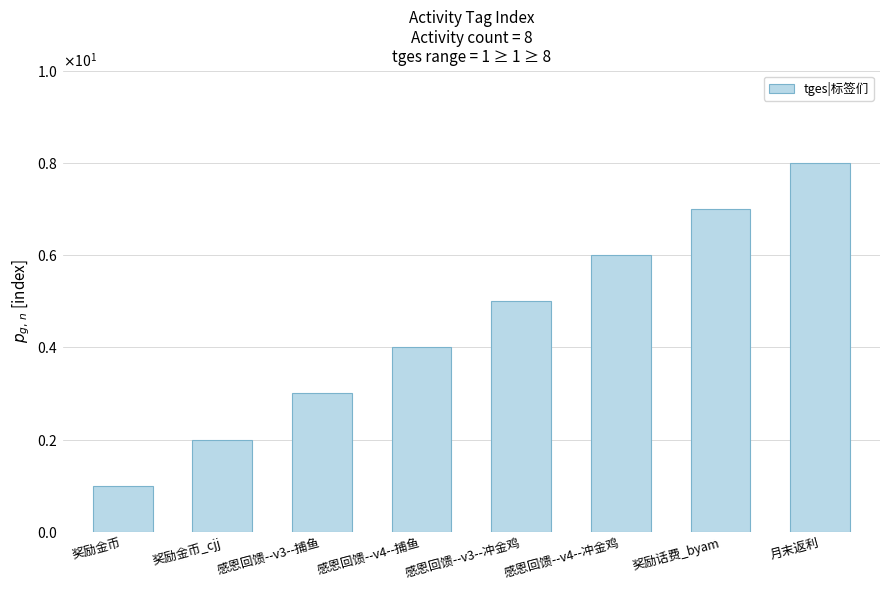

Are the bars horizontal?

No